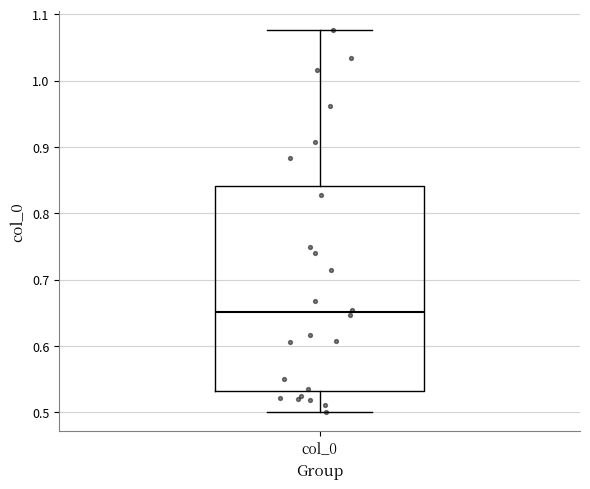

Transcribe this box plot: give where the median line is, the range the box spans, and where the two whiskers end, as read against the y-axis. The values are not printed on the chart, so give them approximately, as read against the axis.

median 0.65, box 0.53 to 0.84, whiskers 0.50 to 1.08